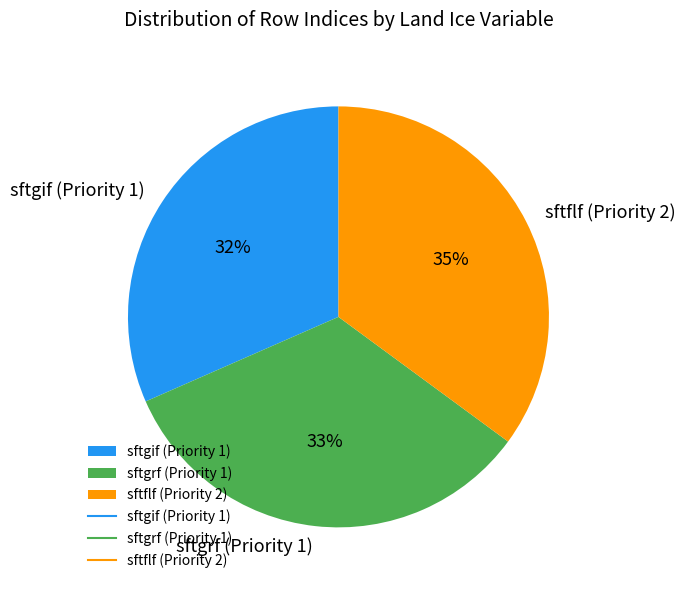

Count the number of slices in the pie.

3